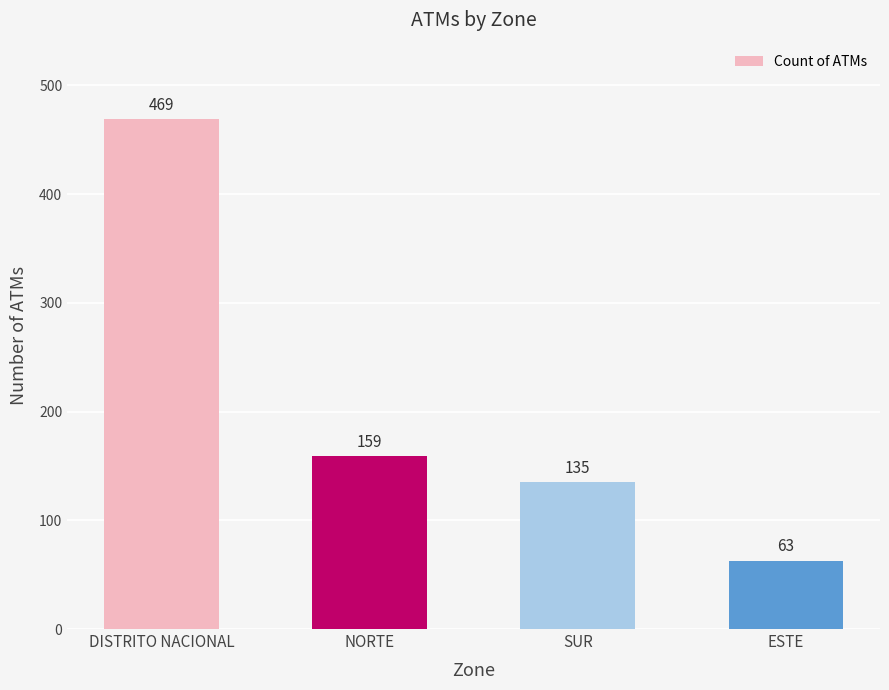

What is the sum of all values?

826